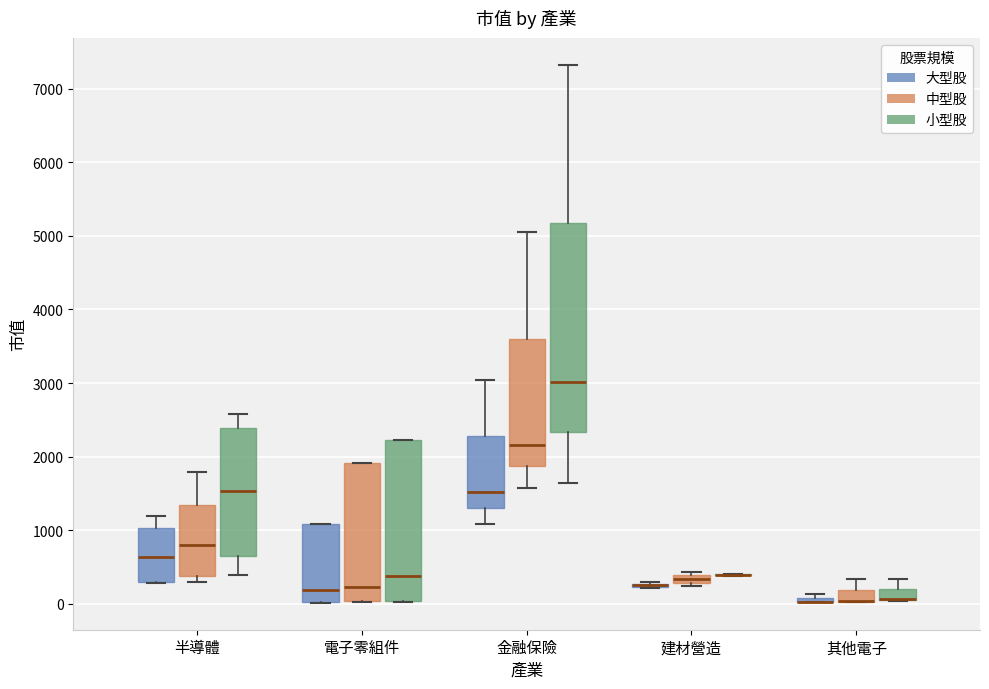

Which box is the tallest, from its lower edge to its upper edge?

金融保險 (小型股)